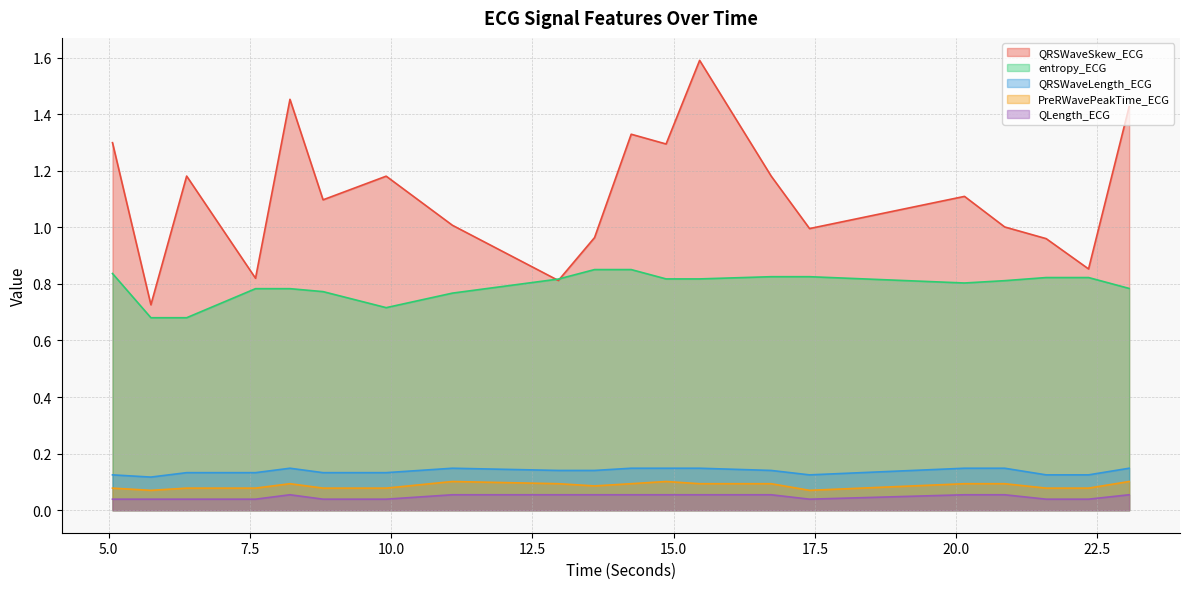

Reading right to left, extract all data points from this chart.

QRSWaveSkew_ECG: 1.4	0.9	1.0	1.0	1.1	1.0	1.2	1.6	1.3	1.3	1.0	0.8	1.0	1.2	1.1	1.5	0.8	1.2	0.7	1.3
entropy_ECG: 0.8	0.8	0.8	0.8	0.8	0.8	0.8	0.8	0.8	0.9	0.9	0.8	0.8	0.7	0.8	0.8	0.8	0.7	0.7	0.8
QRSWaveLength_ECG: 0.1	0.1	0.1	0.1	0.1	0.1	0.1	0.1	0.1	0.1	0.1	0.1	0.1	0.1	0.1	0.1	0.1	0.1	0.1	0.1
PreRWavePeakTime_ECG: 0.1	0.1	0.1	0.1	0.1	0.1	0.1	0.1	0.1	0.1	0.1	0.1	0.1	0.1	0.1	0.1	0.1	0.1	0.1	0.1
QLength_ECG: 0.1	0.0	0.0	0.1	0.1	0.0	0.1	0.1	0.1	0.1	0.1	0.1	0.1	0.0	0.0	0.1	0.0	0.0	0.0	0.0